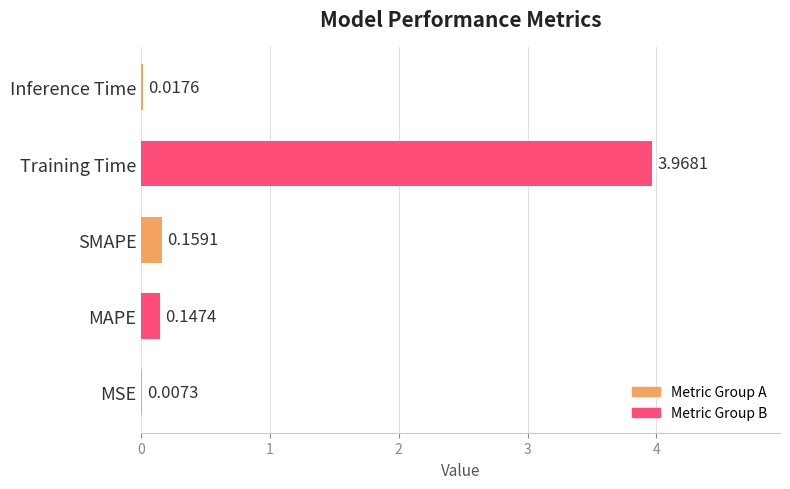

Between Training Time and MAPE, which is larger?

Training Time